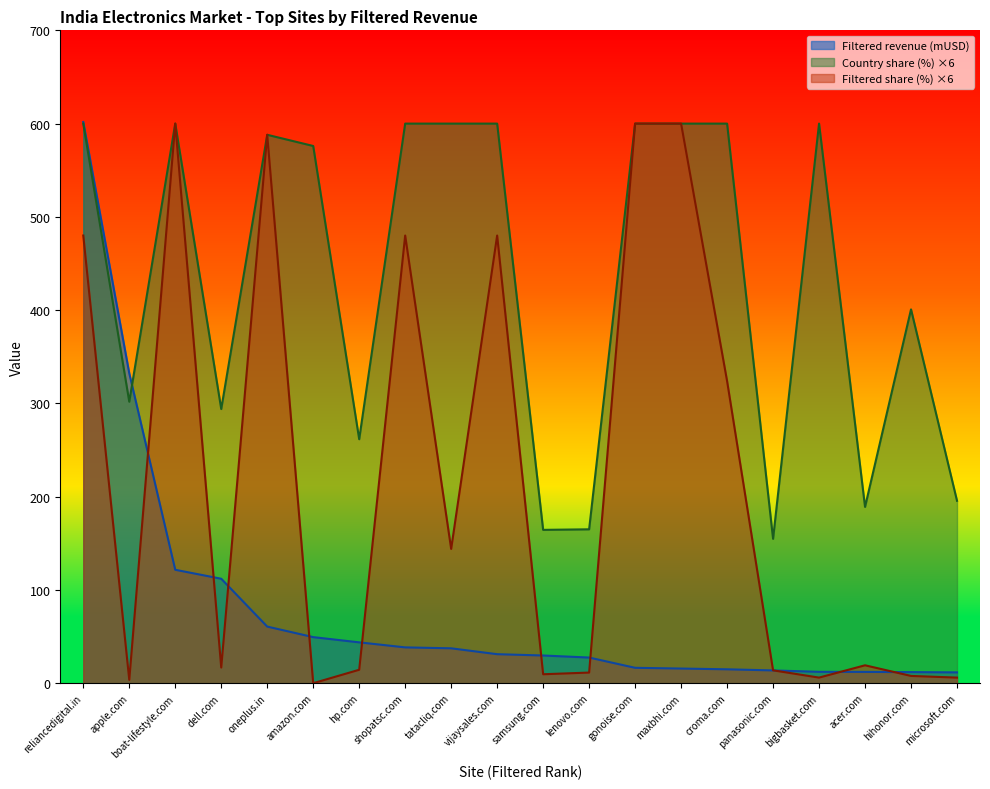

Reading left to right, extract all data points from this chart.

Filtered revenue (mUSD): reliancedigital.in=601.7	apple.com=332.3	boat-lifestyle.com=121.6	dell.com=112.0	oneplus.in=60.7	amazon.com=49.4	hp.com=43.8	shopatsc.com=38.4	tatacliq.com=37.4	vijaysales.com=31.1	samsung.com=29.7	lenovo.com=27.5	gonoise.com=16.5	maxbhi.com=15.7	croma.com=14.9	panasonic.com=13.7	bigbasket.com=12.2	acer.com=12.1	hihonor.com=11.9	microsoft.com=11.6
Country share (%): reliancedigital.in=600.0	apple.com=301.8	boat-lifestyle.com=600.0	dell.com=294.0	oneplus.in=588.0	amazon.com=576.0	hp.com=261.6	shopatsc.com=600.0	tatacliq.com=600.0	vijaysales.com=600.0	samsung.com=164.4	lenovo.com=165.0	gonoise.com=600.0	maxbhi.com=600.0	croma.com=600.0	panasonic.com=154.8	bigbasket.com=600.0	acer.com=189.0	hihonor.com=400.8	microsoft.com=195.6
Filtered share (%): reliancedigital.in=480.0	apple.com=3.6	boat-lifestyle.com=600.0	dell.com=16.8	oneplus.in=588.0	amazon.com=0.0	hp.com=14.4	shopatsc.com=480.0	tatacliq.com=144.0	vijaysales.com=480.0	samsung.com=9.6	lenovo.com=11.4	gonoise.com=600.0	maxbhi.com=600.0	croma.com=324.0	panasonic.com=13.8	bigbasket.com=6.0	acer.com=19.2	hihonor.com=7.8	microsoft.com=6.0